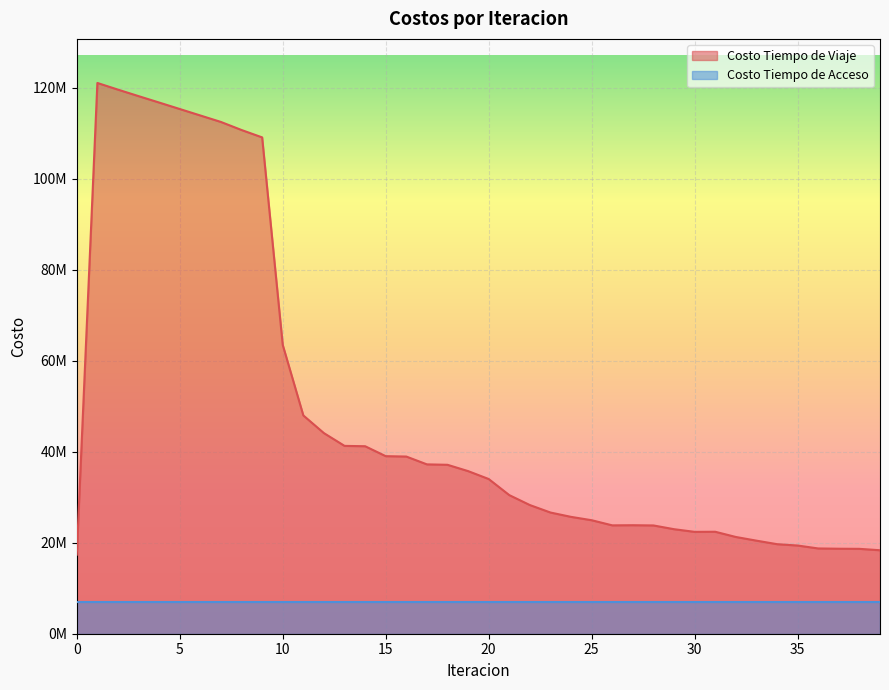

Which has a higher value, 3 or 11?

3